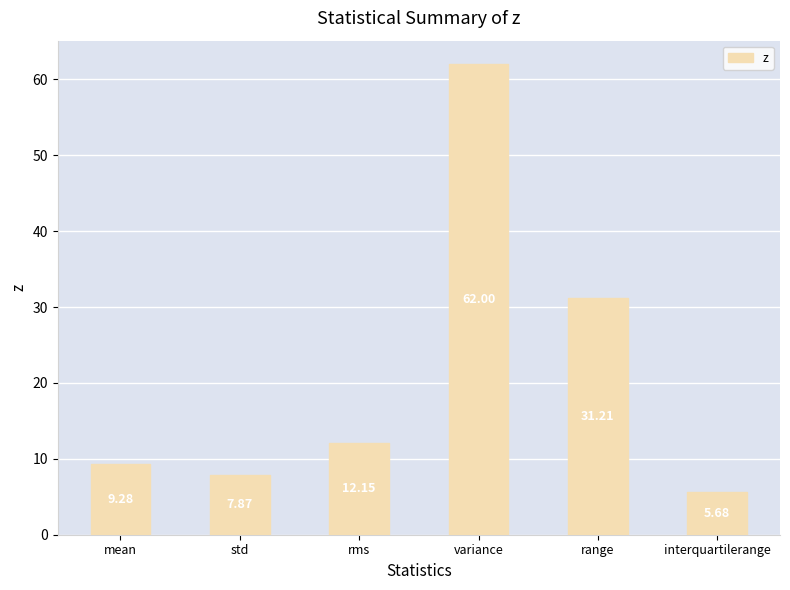

List the labels in order of value, largest first.

variance, range, rms, mean, std, interquartilerange